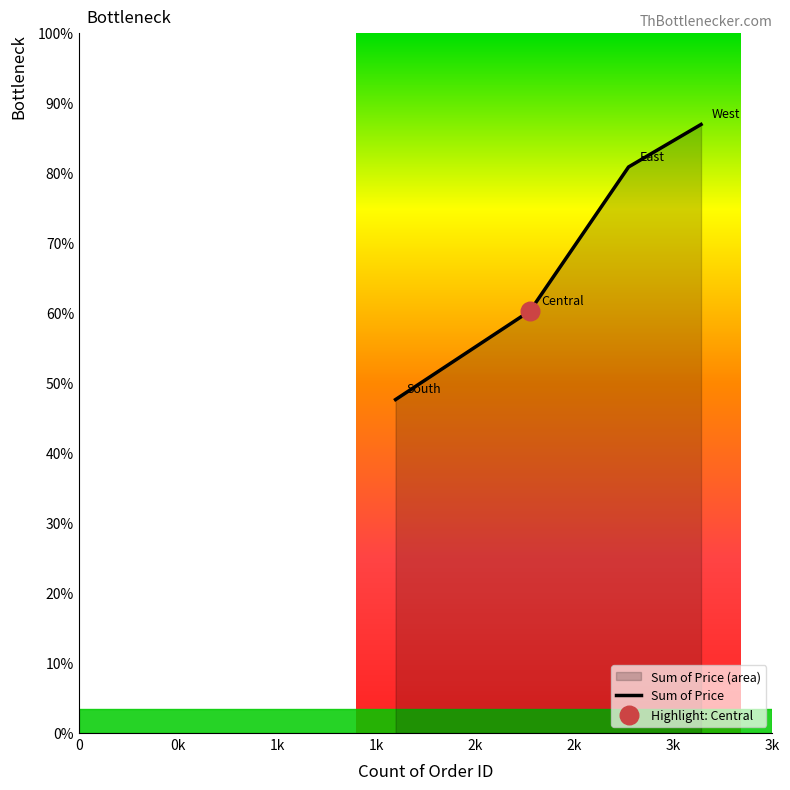

Which series has the largest Y range (max minus min)?

Sum of Price